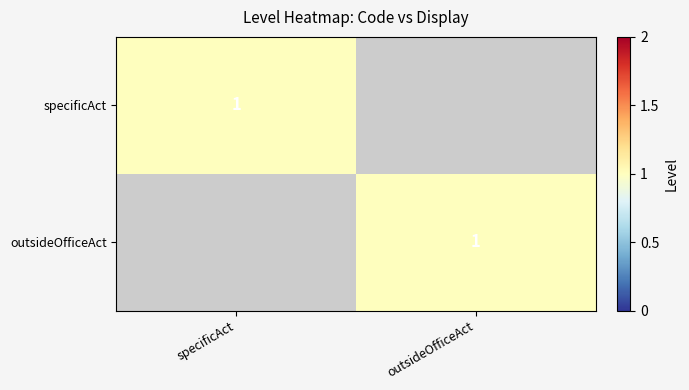

Between outsideOfficeAct and specificAct, which is larger?

specificAct